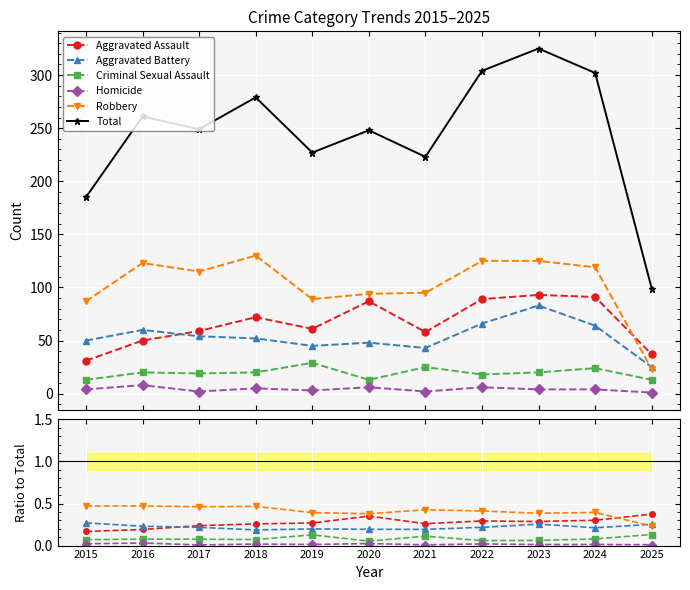

Which series has the largest range (max minus min)?

Total